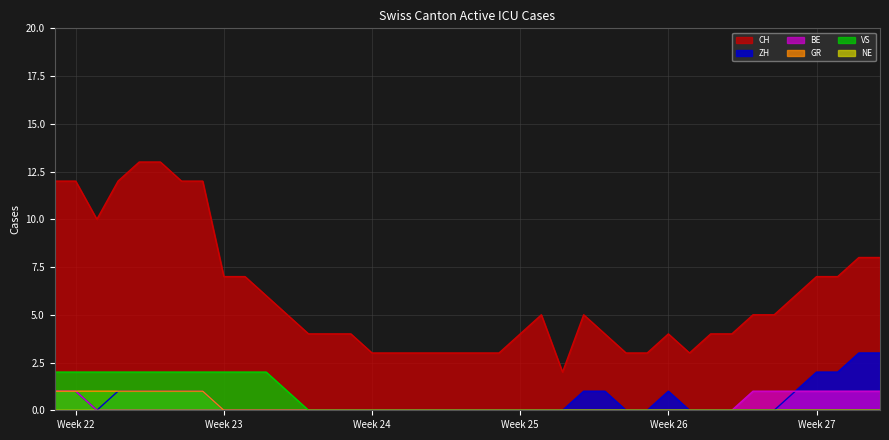

How many values in the ZH series exceed 0?

15